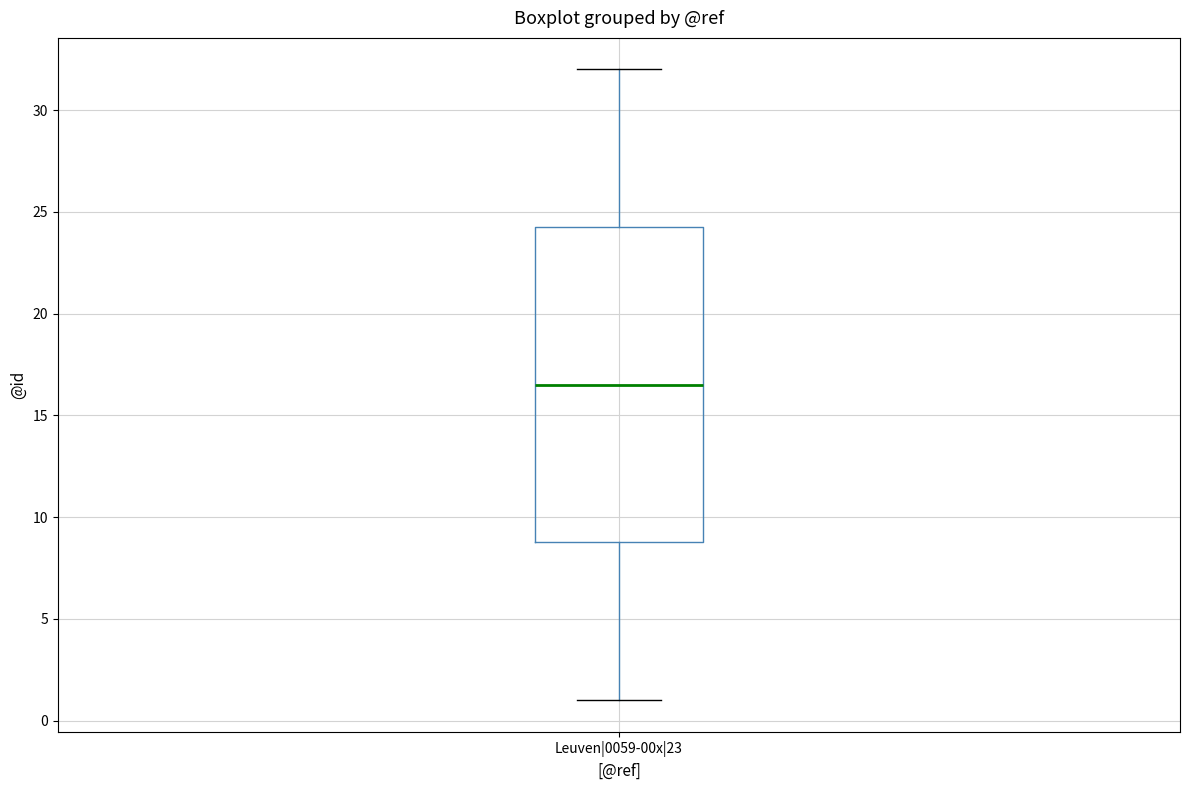

Where does the lower whisker of the box for Leuven|0059-00x|23 end on the y-axis? The values are not printed on the chart, so give them approximately, as read against the axis.

1.0